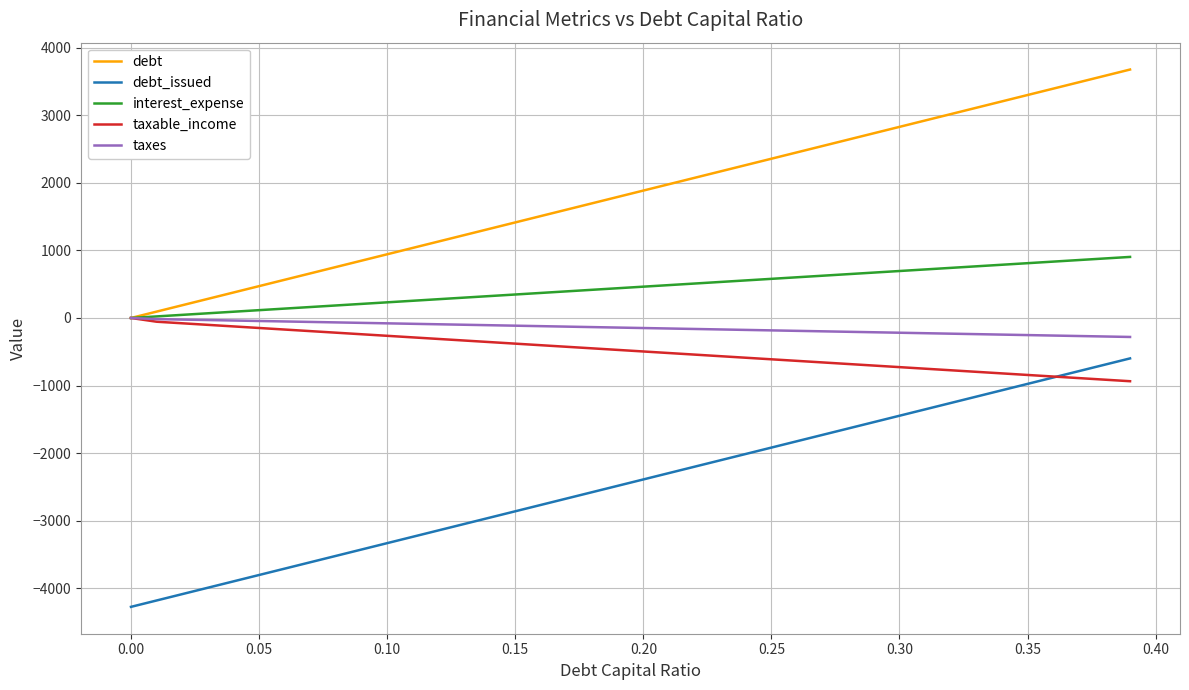

What is the difference between the maximum and minimum values in the interest_expense series?

903.5